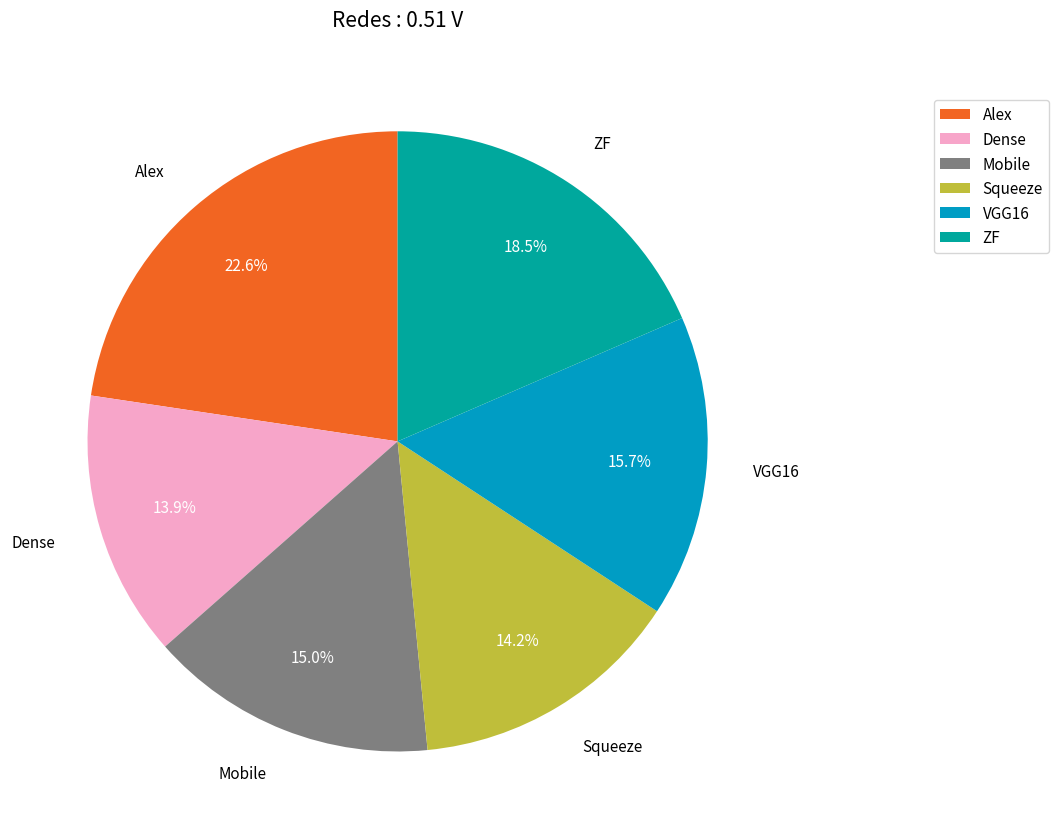

To the nearest percent, what is the combined percentage of Squeeze and Dense?

28%